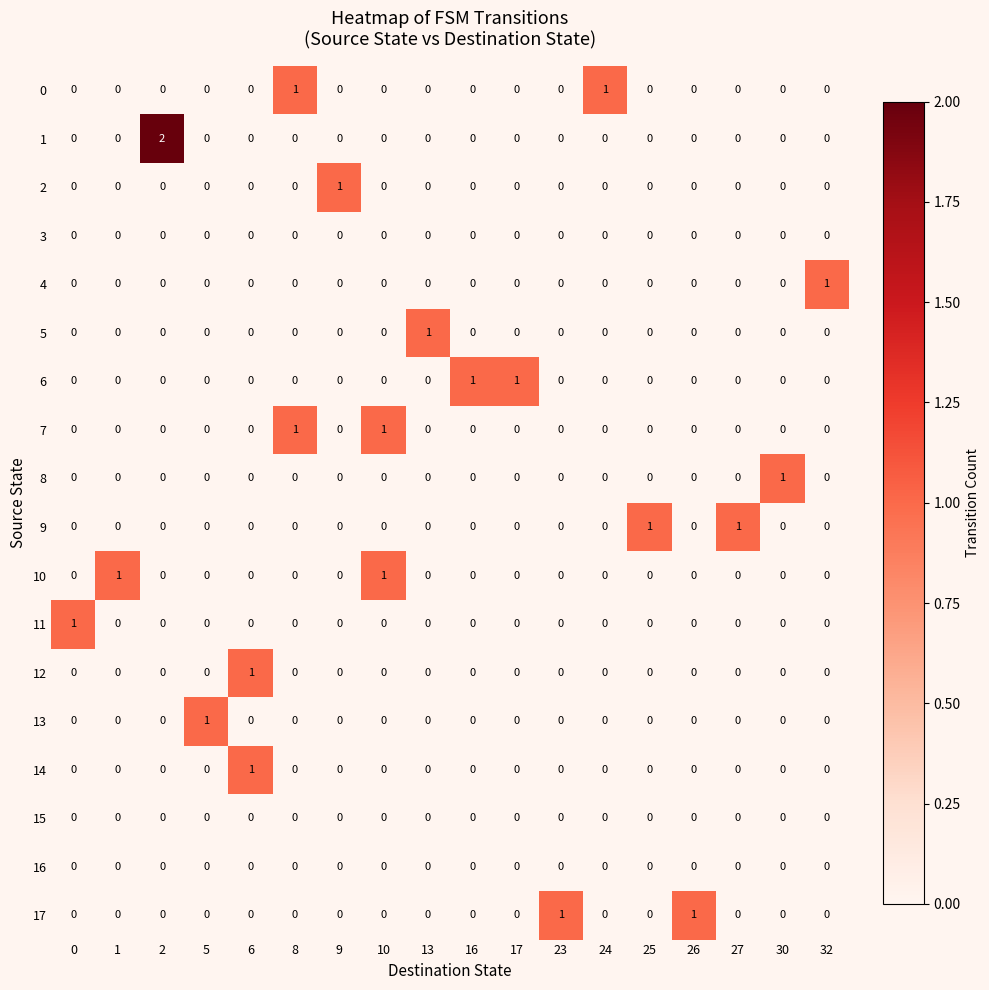

Count the number of data series in this chart.

18